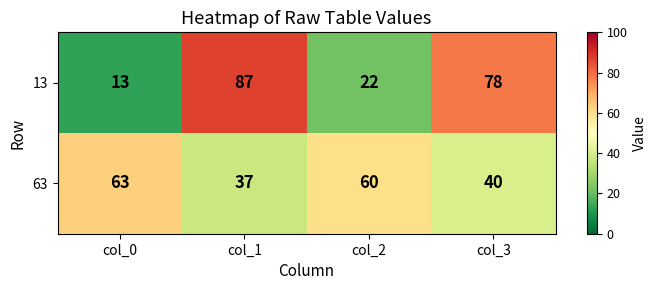

What is the total value across all series at col_3?

118